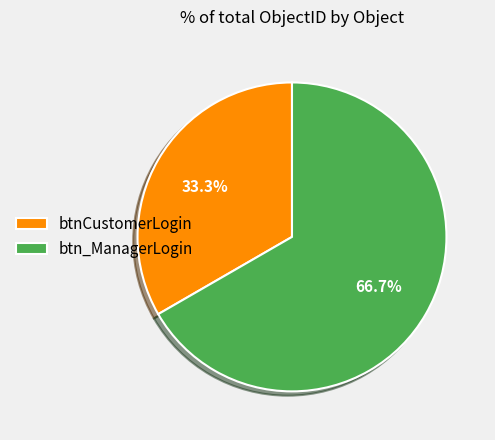

Which category has the smallest portion of the pie?

btnCustomerLogin